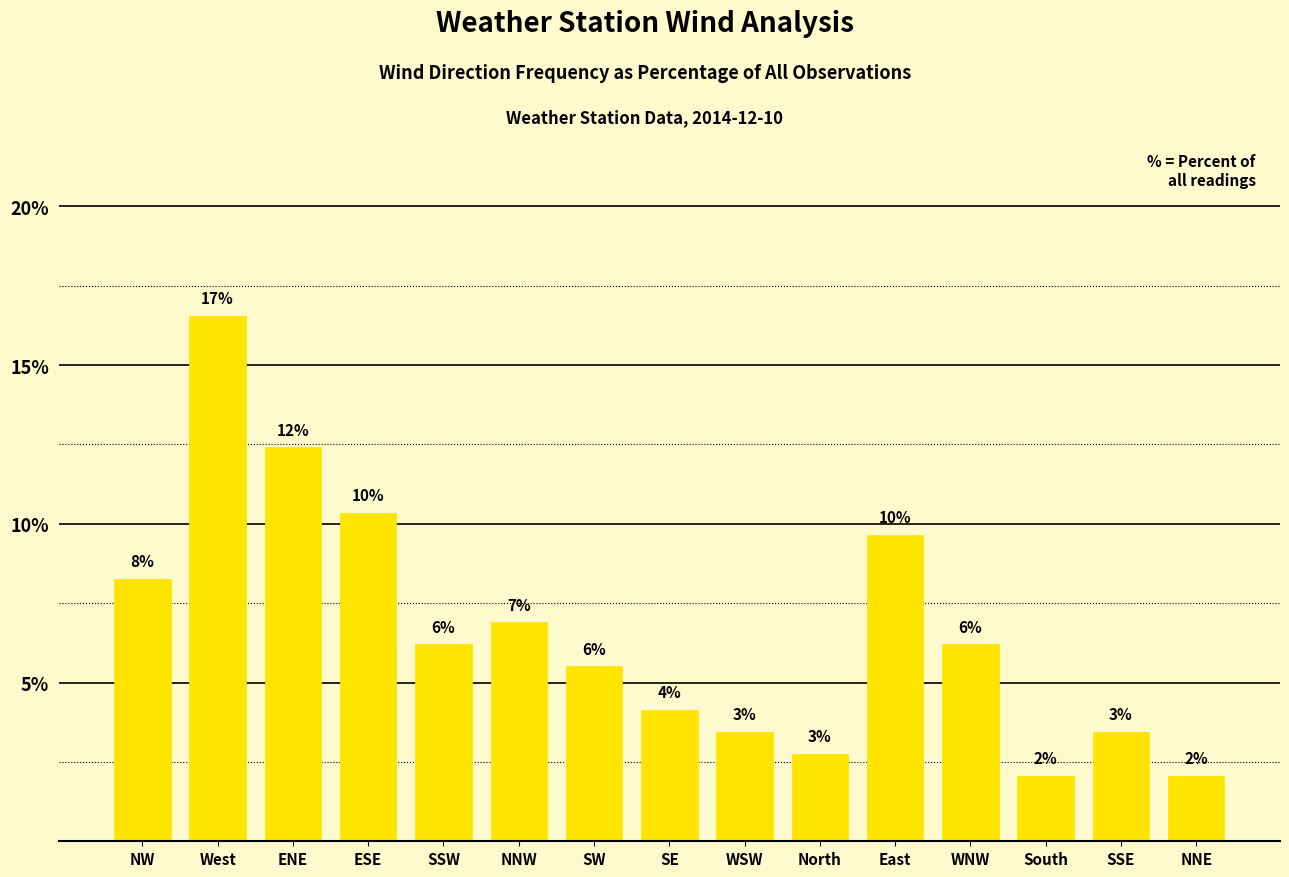

What is the difference between the maximum and minimum values?

14.5